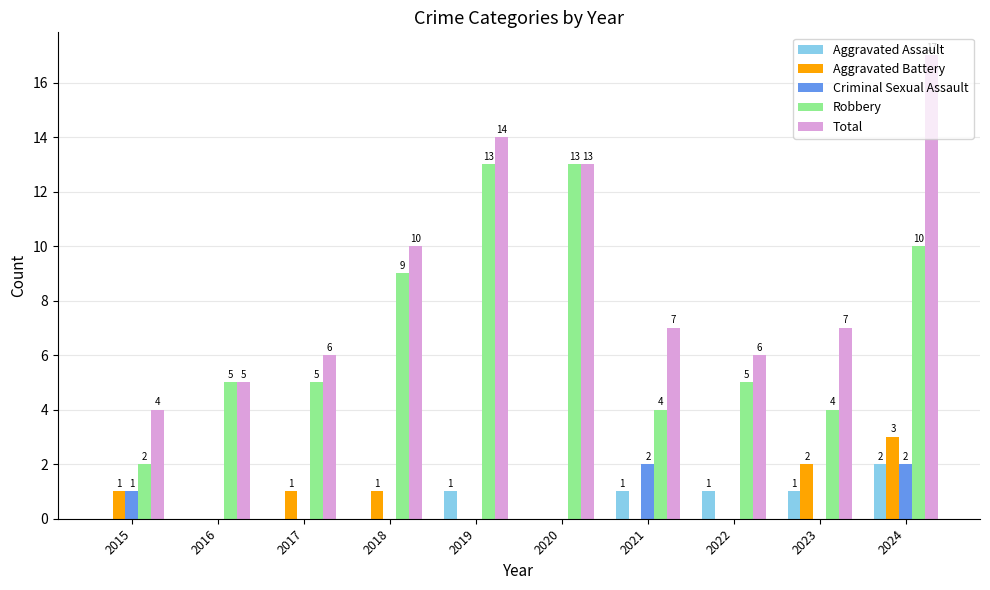

What are all the series names shown in the legend?

Aggravated Assault, Aggravated Battery, Criminal Sexual Assault, Robbery, Total